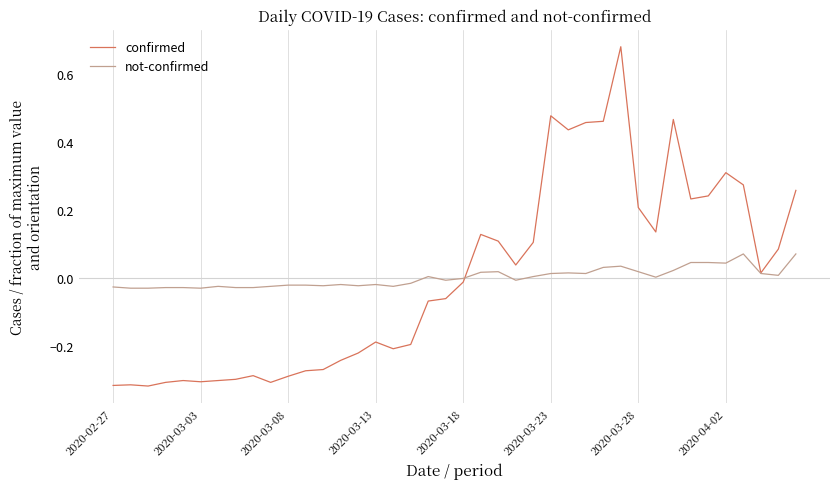

Which series has the largest range (max minus min)?

confirmed